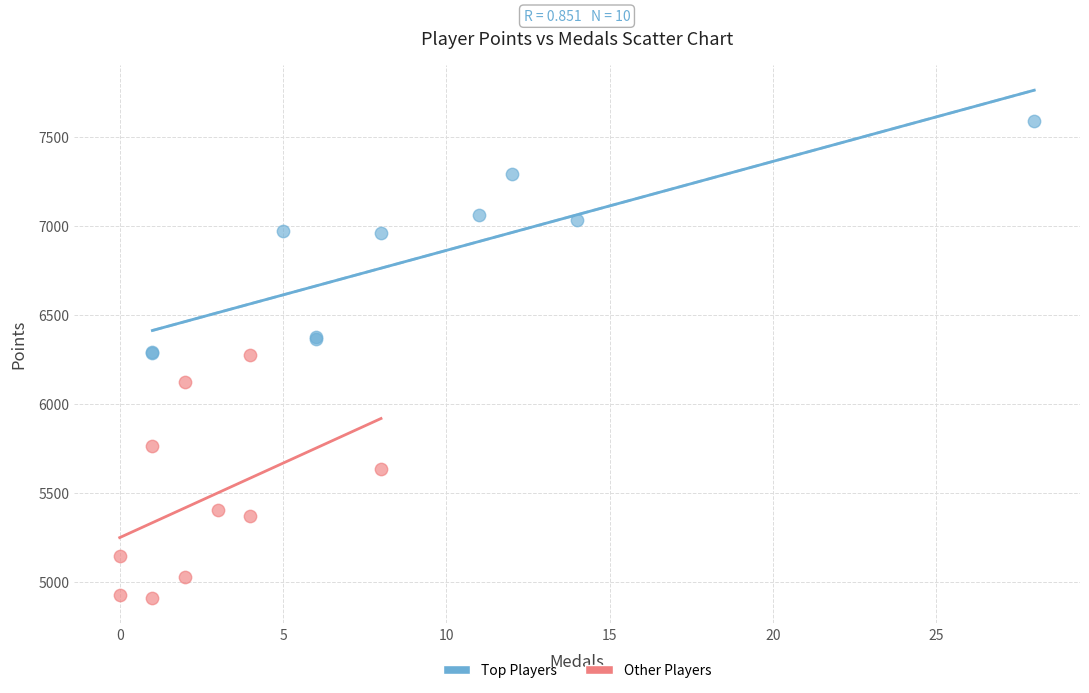

Which series has the widest spread of Y values?

Other Players